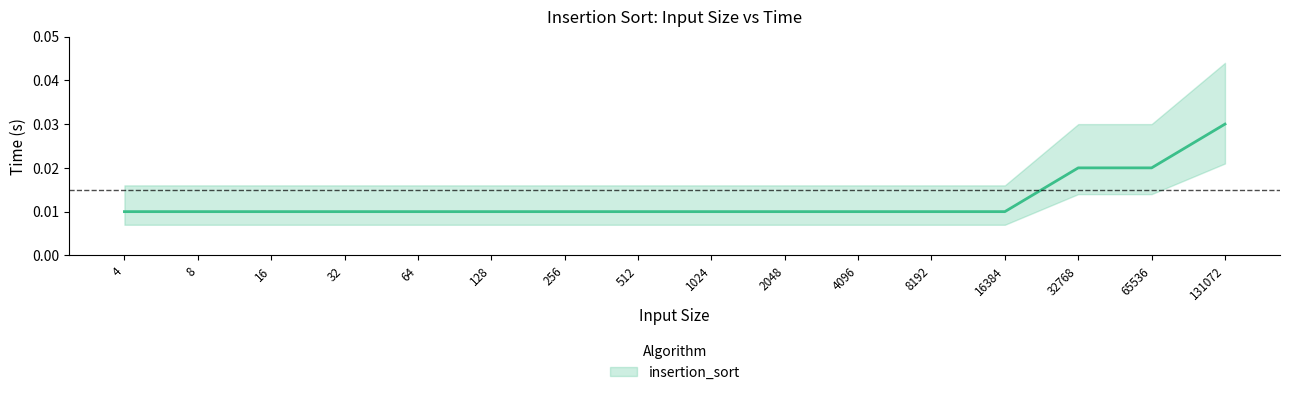

True or false: there are more than 0 points higher than both neighbors.

False